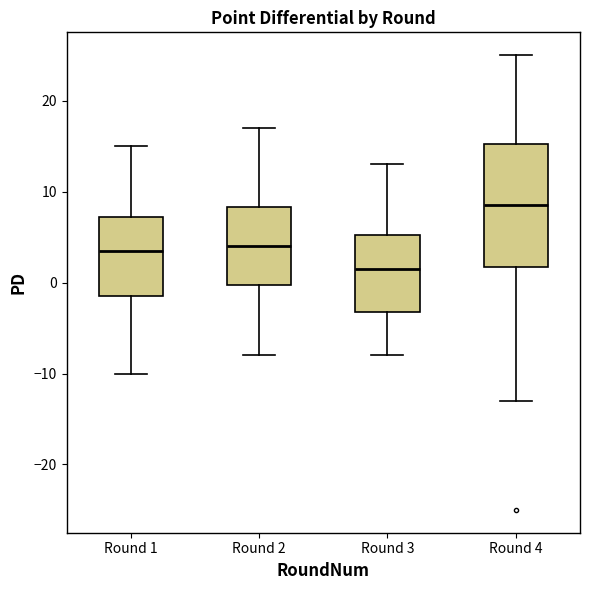

Reading left to right, read every box against the y-axis: the position of its median line, the range the box covers, and the ends of its whiskers. The values are not printed on the chart, so give them approximately, as read against the axis.

Round 1: median 4, box -1 to 7, whiskers -10 to 15
Round 2: median 4, box 0 to 8, whiskers -8 to 17
Round 3: median 2, box -3 to 5, whiskers -8 to 13
Round 4: median 9, box 2 to 15, whiskers -13 to 25